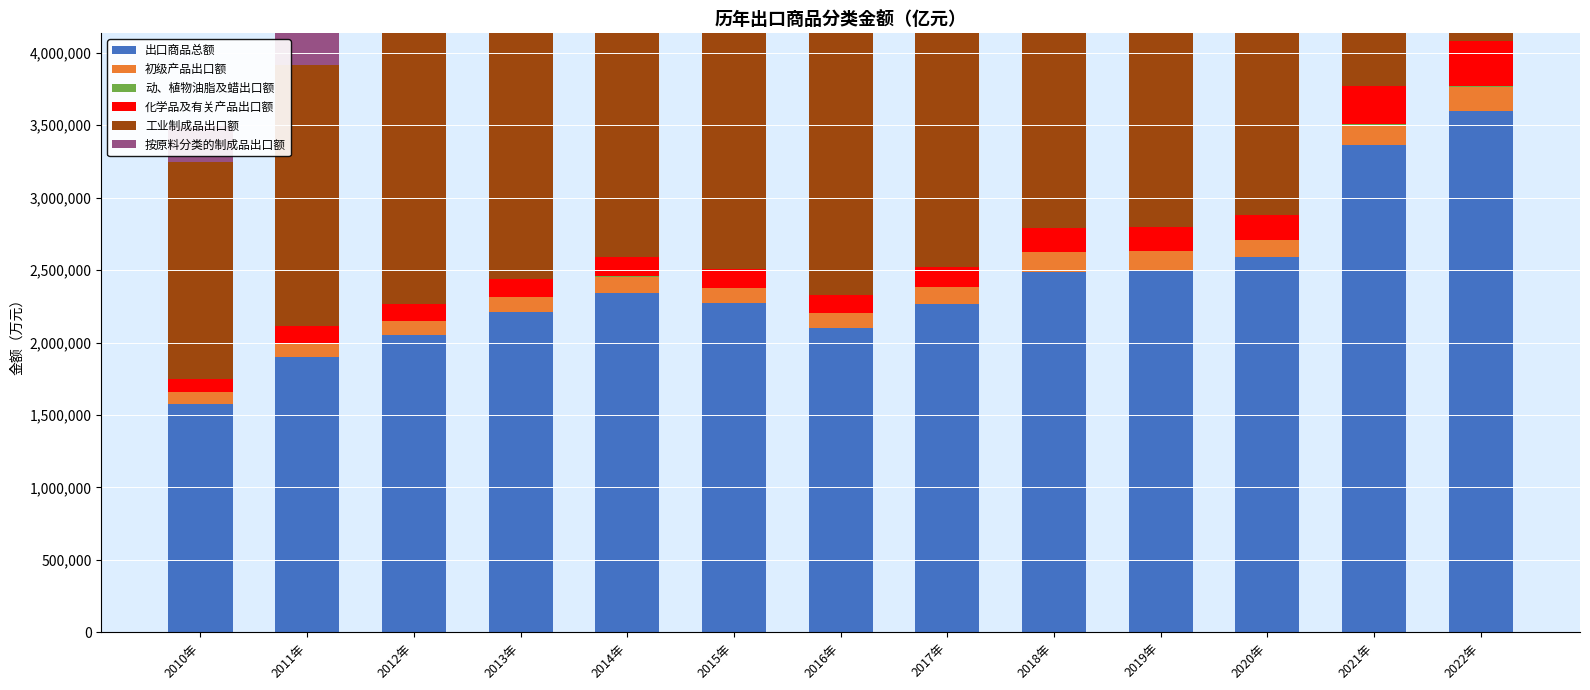

Where does the 按原料分类的制成品出口额 series first go above 391017?

2014年